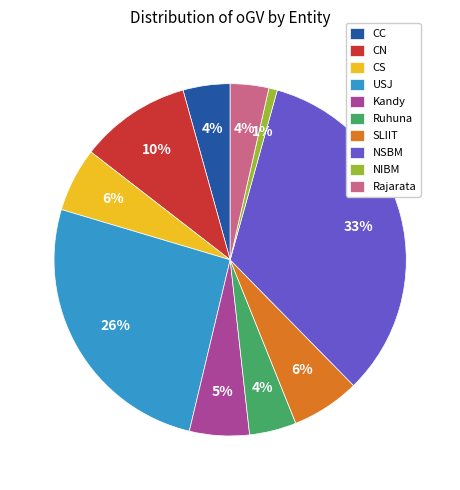

Approximately how many times larger is the value at Ruhuna compared to CN?

0.4